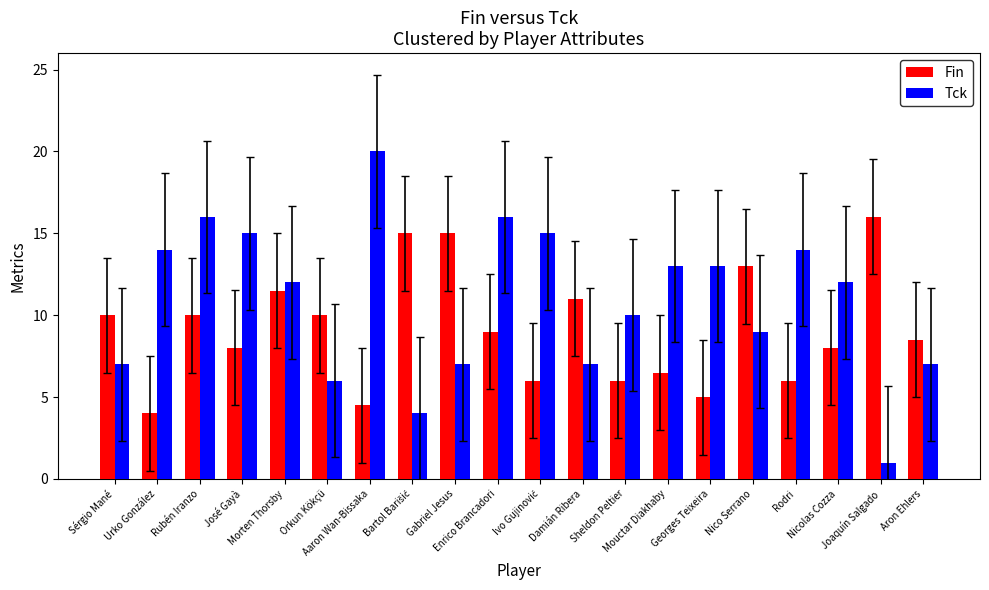

What is the value of the Fin bar at the 19th from the left?

16.0